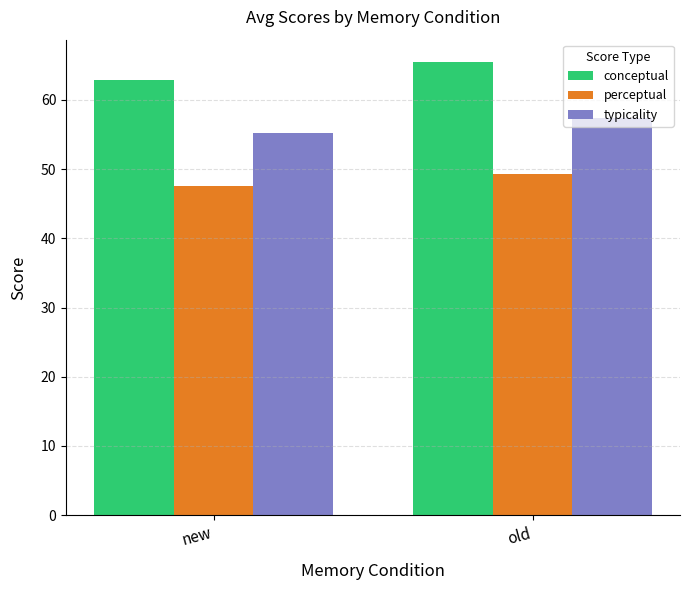

What is the difference between the typicality values at new and old?

2.1